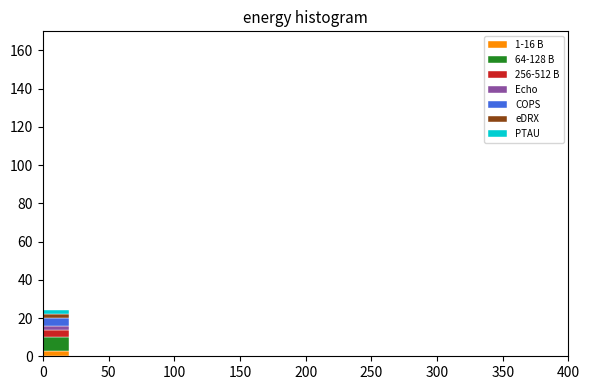

Reading left to right, list every stacked bar in this chart as the range it spans on the x-axis followed by its total height. The values are not printed on the chart, so give them approximately, as read against the axis.

0 to 20: 24
20 to 40: 0
40 to 60: 0
60 to 80: 0
80 to 100: 0
100 to 120: 0
120 to 140: 0
140 to 160: 0
160 to 180: 0
180 to 200: 0
200 to 220: 0
220 to 240: 0
240 to 260: 0
260 to 280: 0
280 to 300: 0
300 to 320: 0
320 to 340: 0
340 to 360: 0
360 to 380: 0
380 to 400: 0